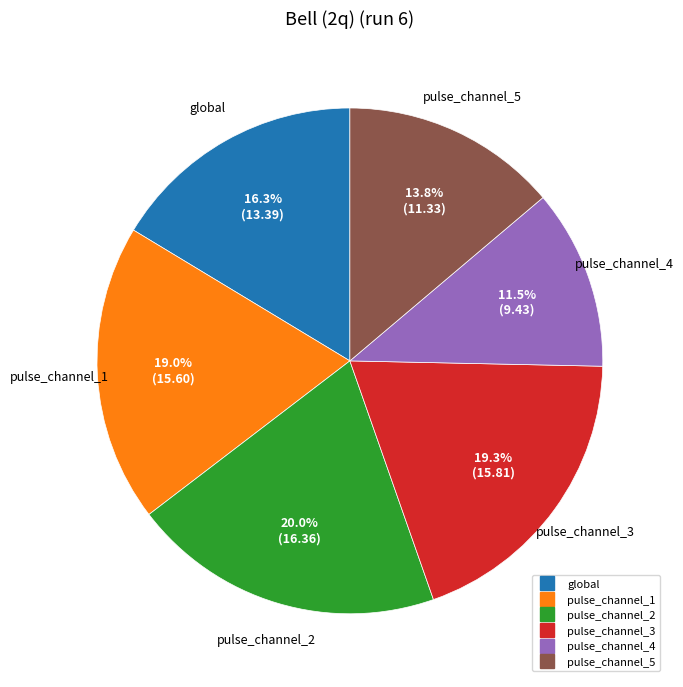

The pulse_channel_1 slice represents 33% of the pie. True or false?

False